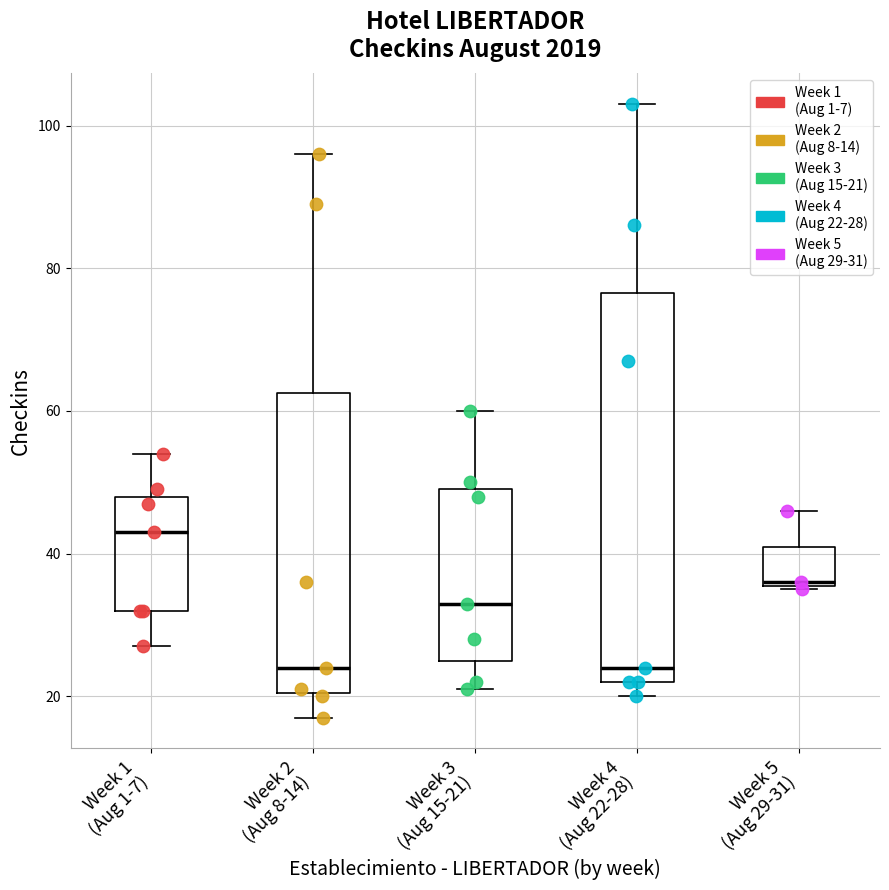

Reading left to right, read every box against the y-axis: the position of its median line, the range the box covers, and the ends of its whiskers. The values are not printed on the chart, so give them approximately, as read against the axis.

Week 1 (Aug 1-7): median 44, box 32 to 48, whiskers 28 to 54
Week 2 (Aug 8-14): median 24, box 20 to 62, whiskers 18 to 96
Week 3 (Aug 15-21): median 34, box 26 to 50, whiskers 22 to 60
Week 4 (Aug 22-28): median 24, box 22 to 76, whiskers 20 to 104
Week 5 (Aug 29-31): median 36, box 36 to 42, whiskers 36 to 46